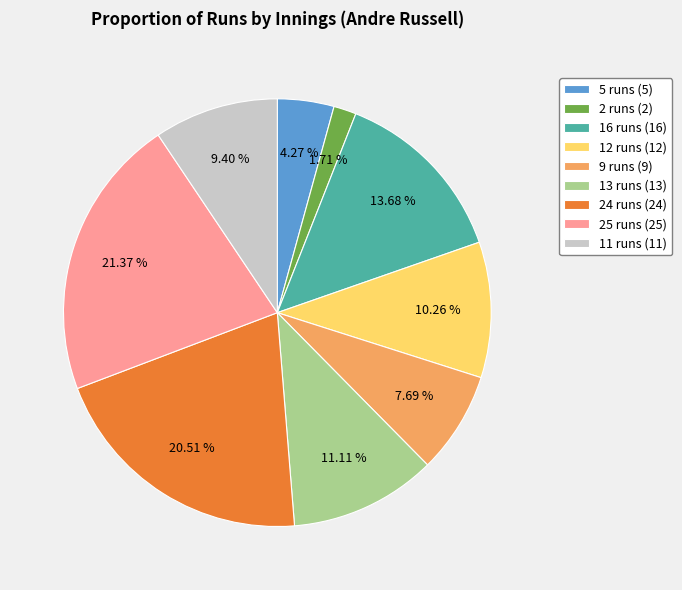

How much of the chart is everything except 12 runs?

89.7%